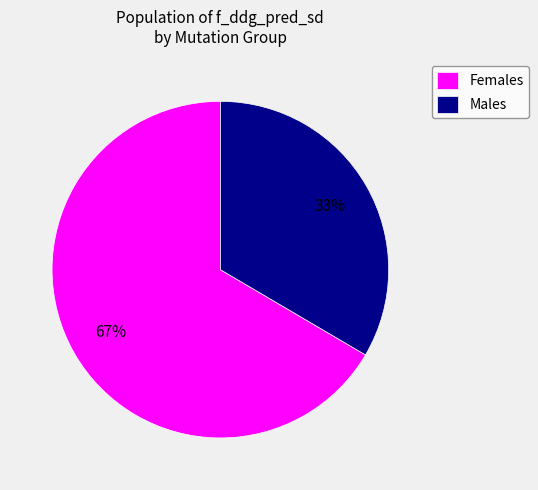

How many slices are in this pie chart?

2